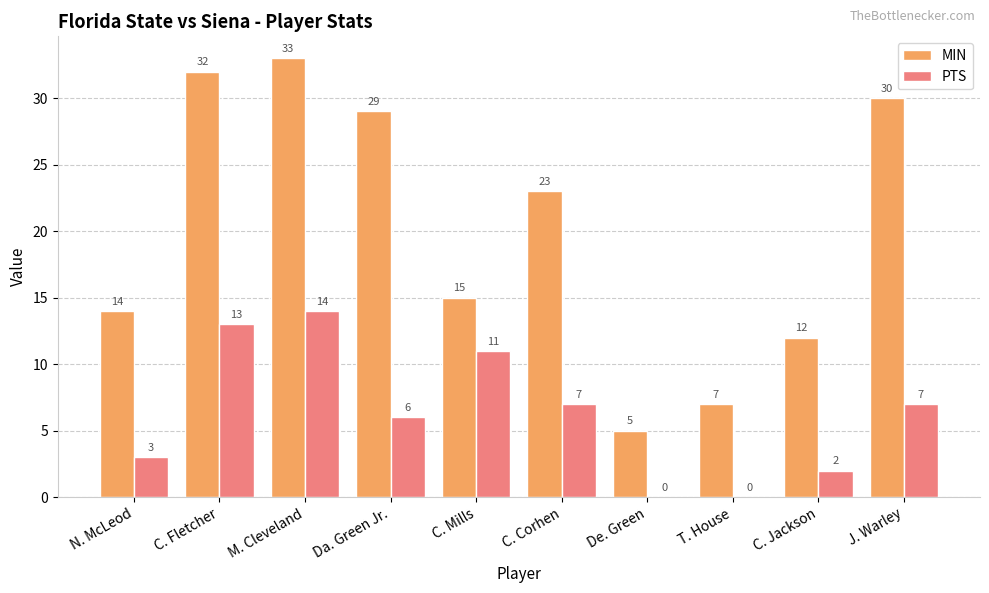

Which category has the highest value across all series?

M. Cleveland